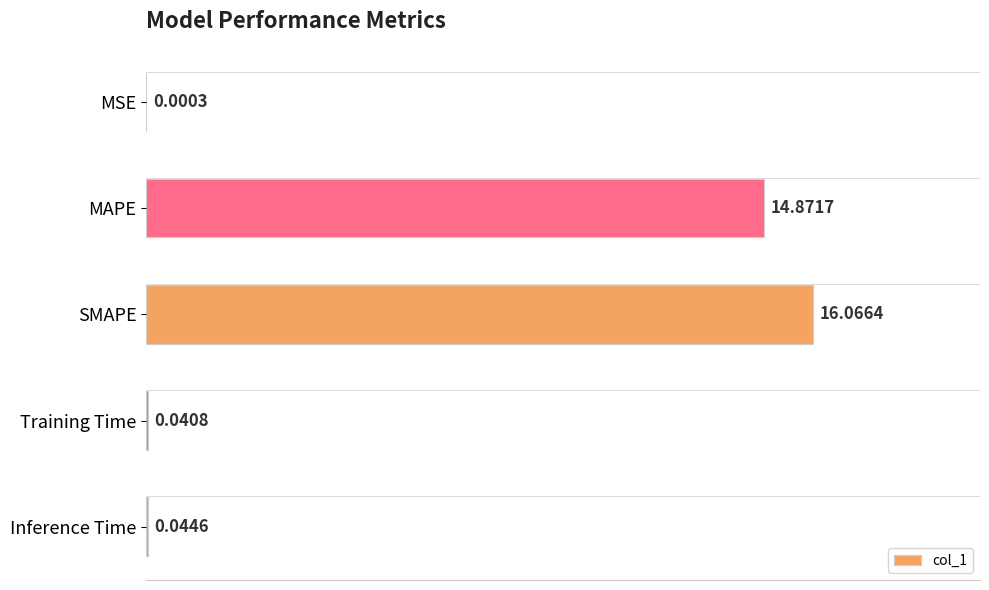

Which label corresponds to the largest value in the chart?

SMAPE